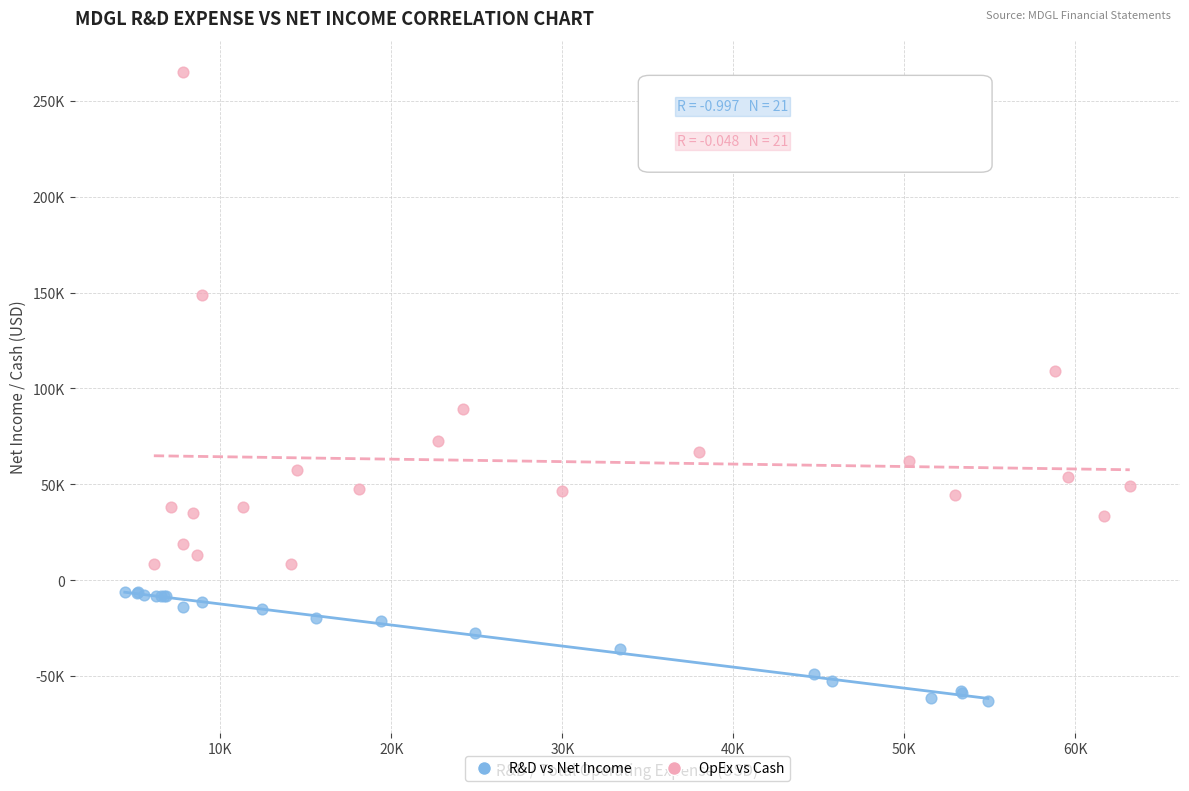

What are all the series names shown in the legend?

R&D vs Net Income, OpEx vs Cash